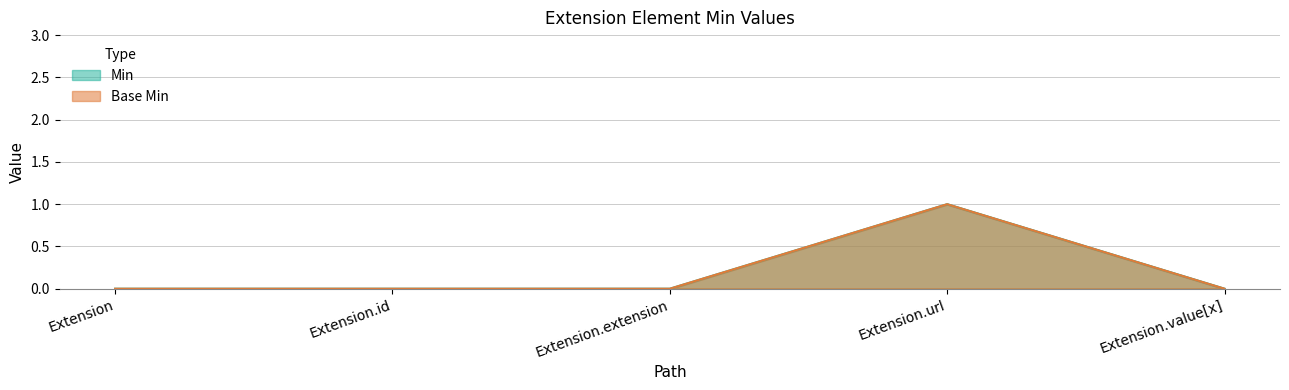

Reading left to right, what are all the values shown in this chart?

Min: Extension=0	Extension.id=0	Extension.extension=0	Extension.url=1	Extension.value[x]=0
Base Min: Extension=0	Extension.id=0	Extension.extension=0	Extension.url=1	Extension.value[x]=0